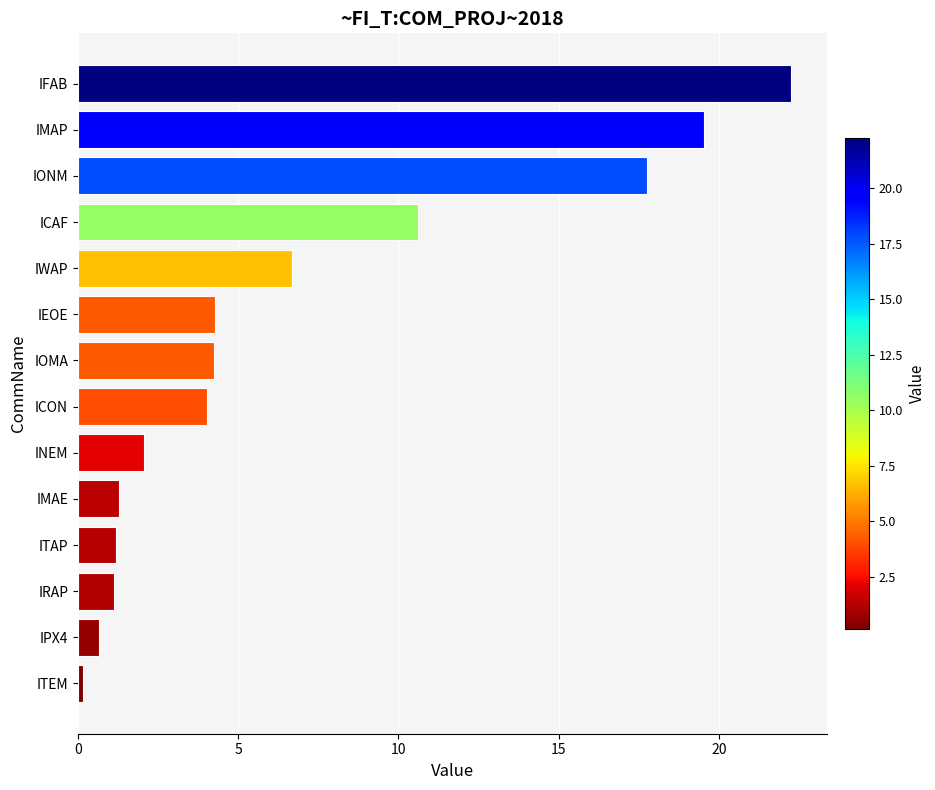

Which label corresponds to the largest value in the chart?

IFAB